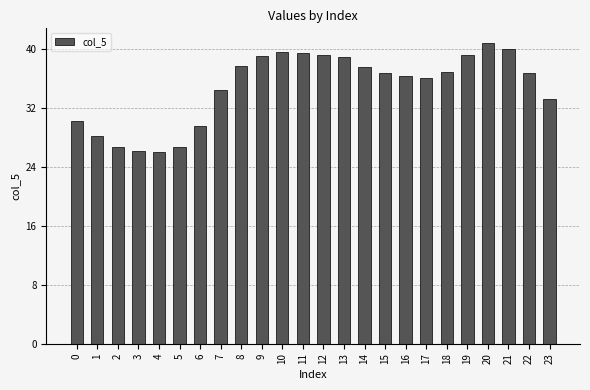

What is the difference between the values at 14 and 20?

3.2